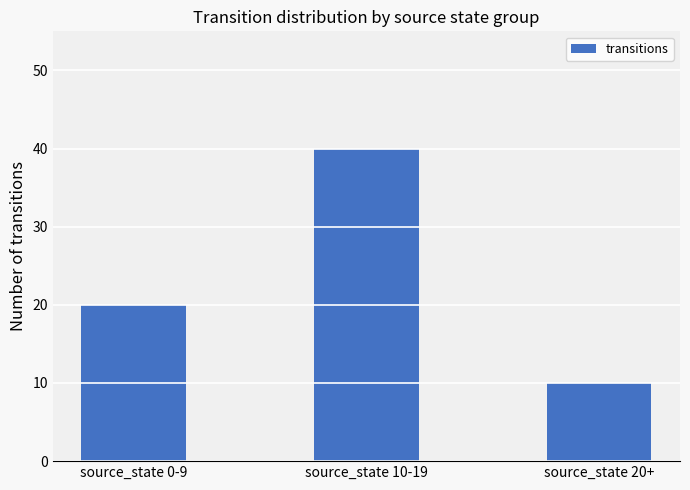

What is the difference between the values at source_state 20+ and source_state 10-19?

30